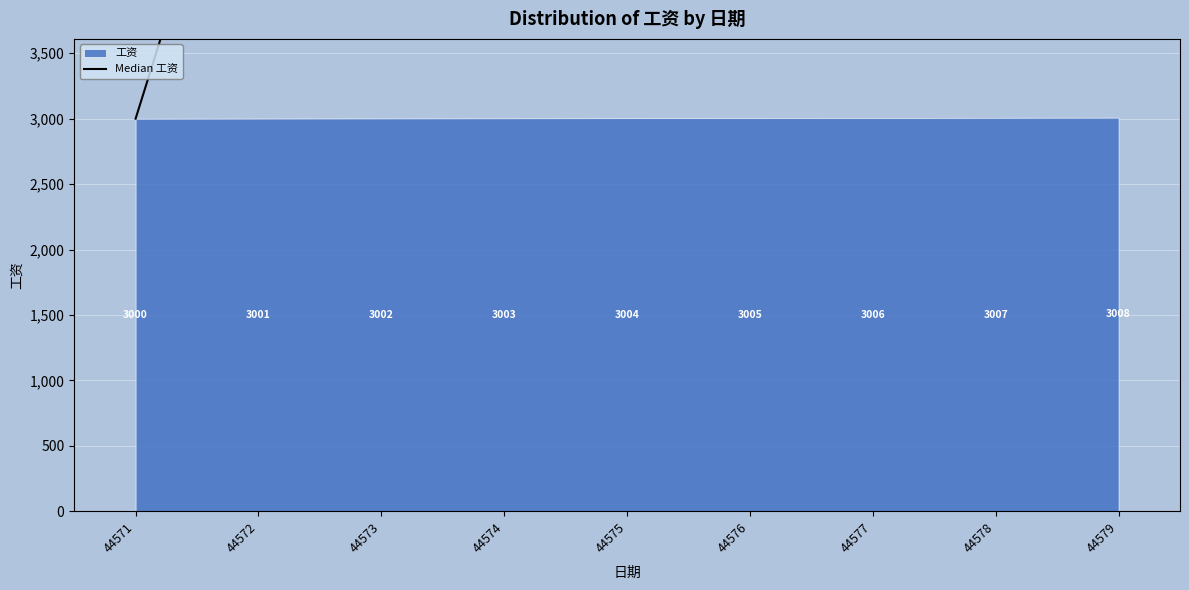

Does the chart display data point markers on the line(s)?

No